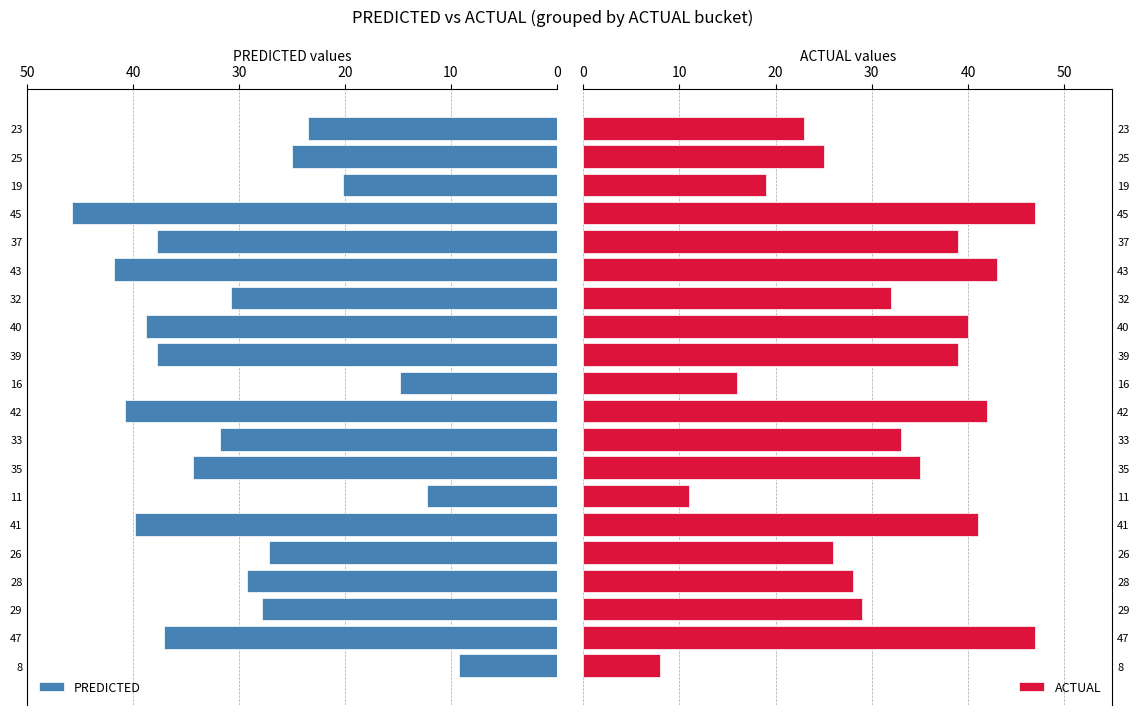

The value of PREDICTED at 19 is 10.2. True or false?

False